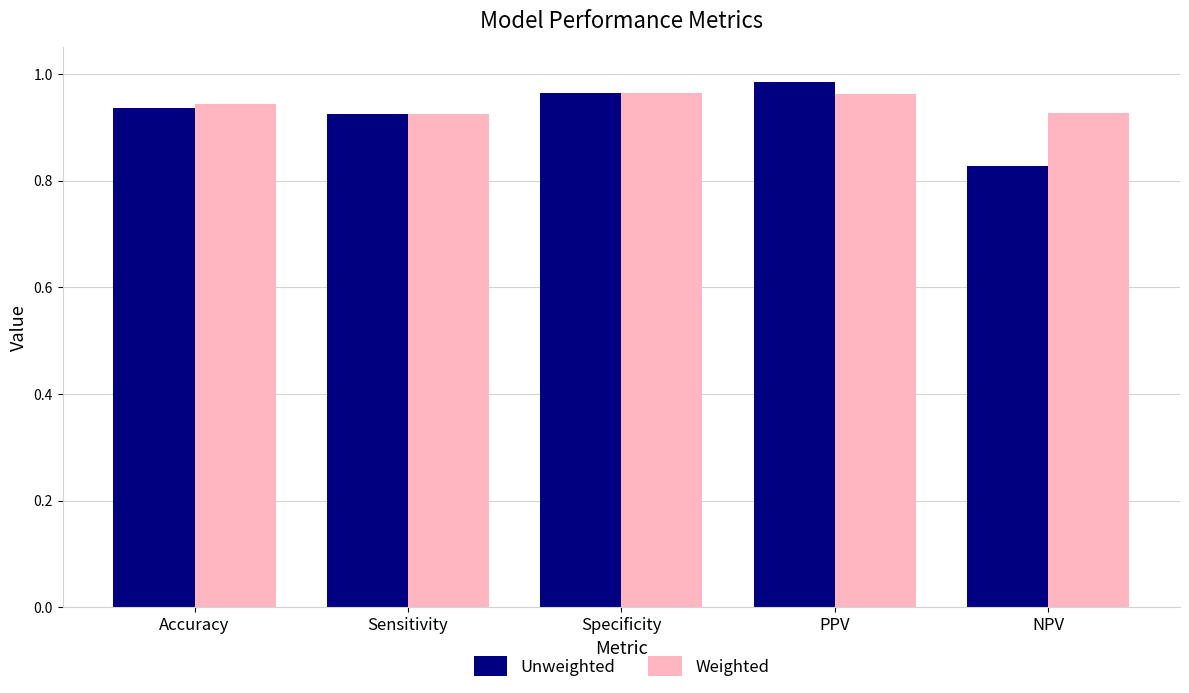

Rank the categories by Unweighted value from lowest to highest.

NPV, Sensitivity, Accuracy, Specificity, PPV